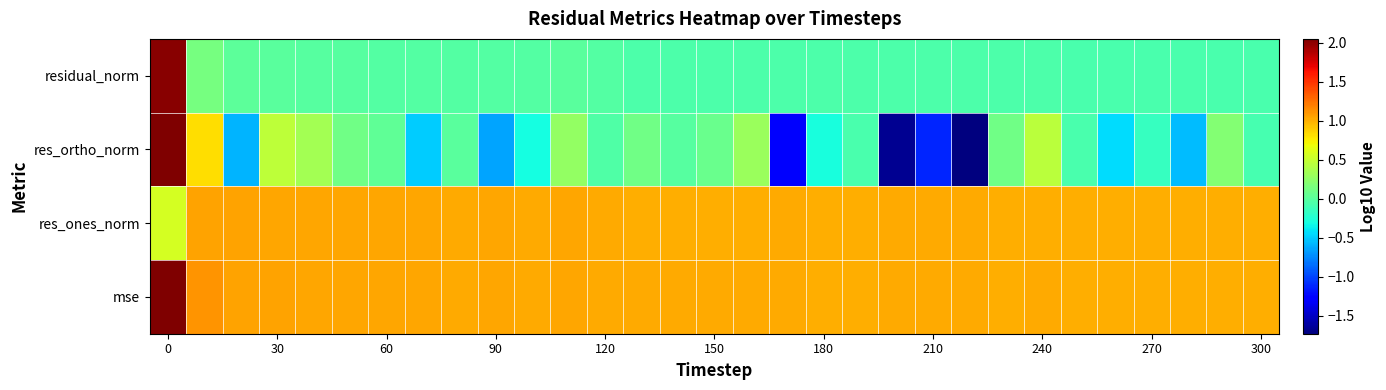

Count the number of data series in this chart.

4